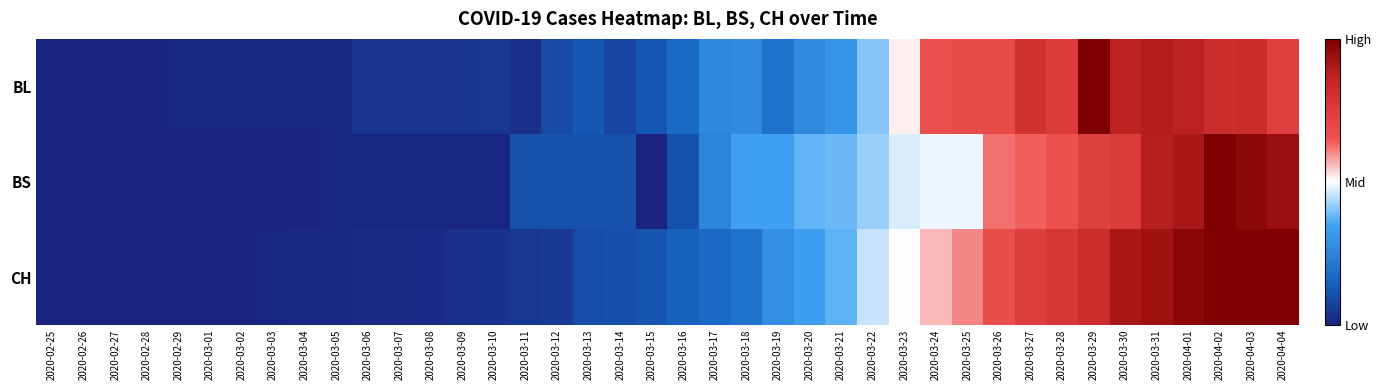

Count the number of data series in this chart.

3